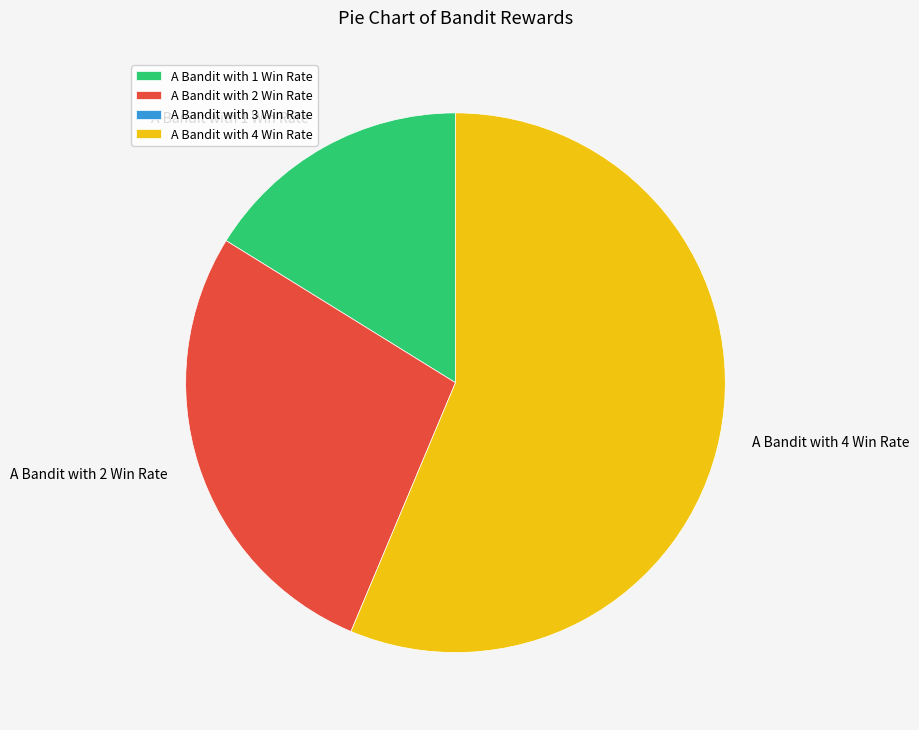

How many slices are in this pie chart?

3